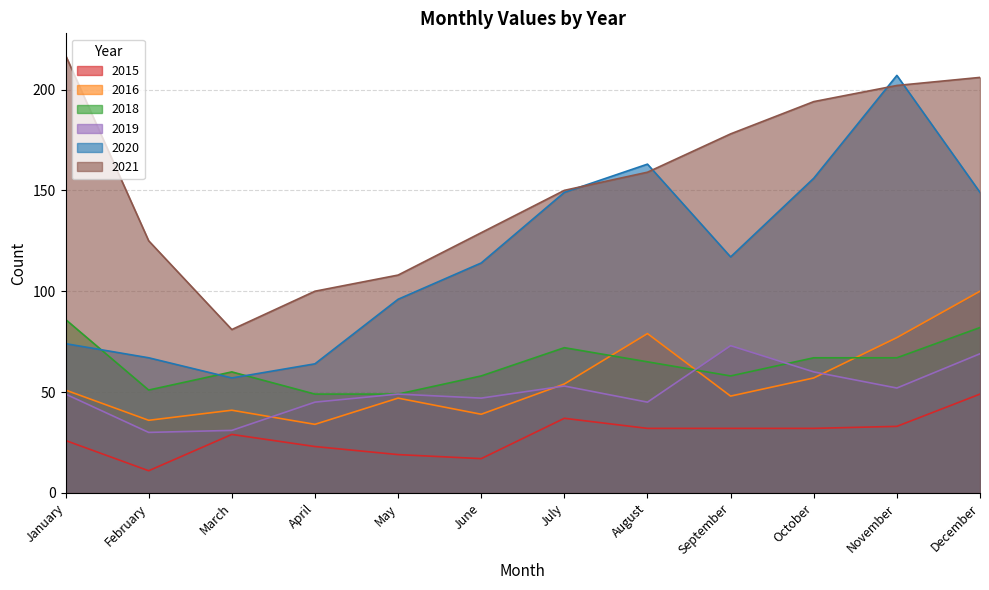

At which category does 2016 reach its first local valley?

February